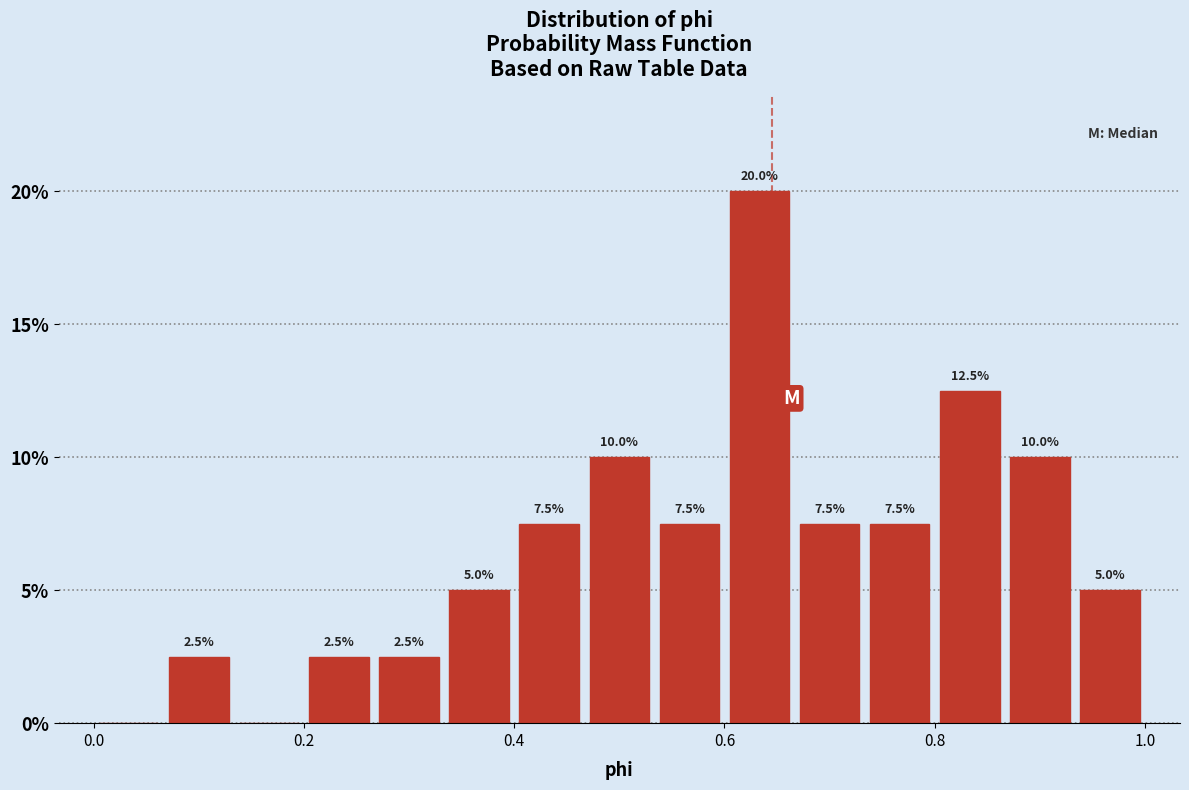

Read against the x-axis, roughly where is the centre of the tallest bar?

0.64